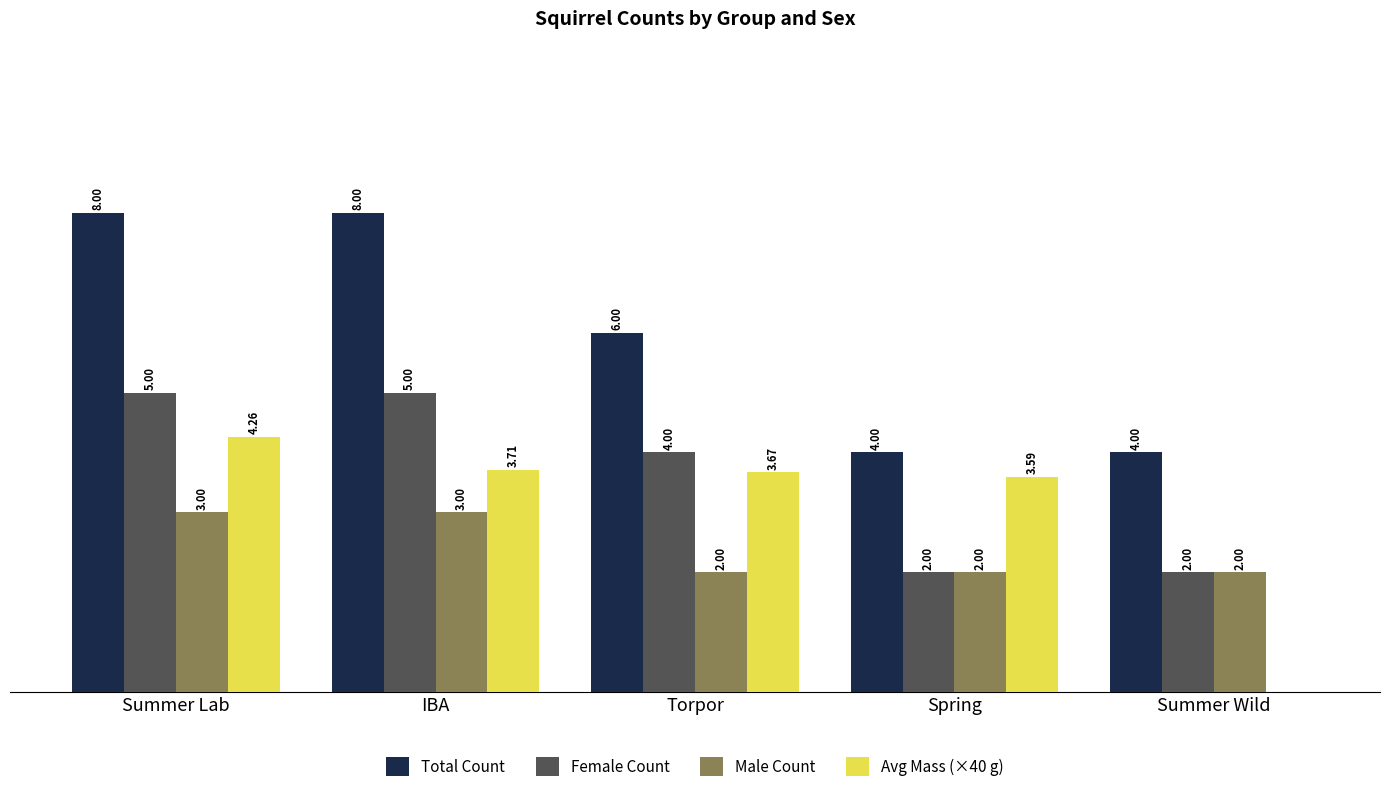

Is the value of Female Count at IBA greater than the value of Male Count at Spring?

Yes